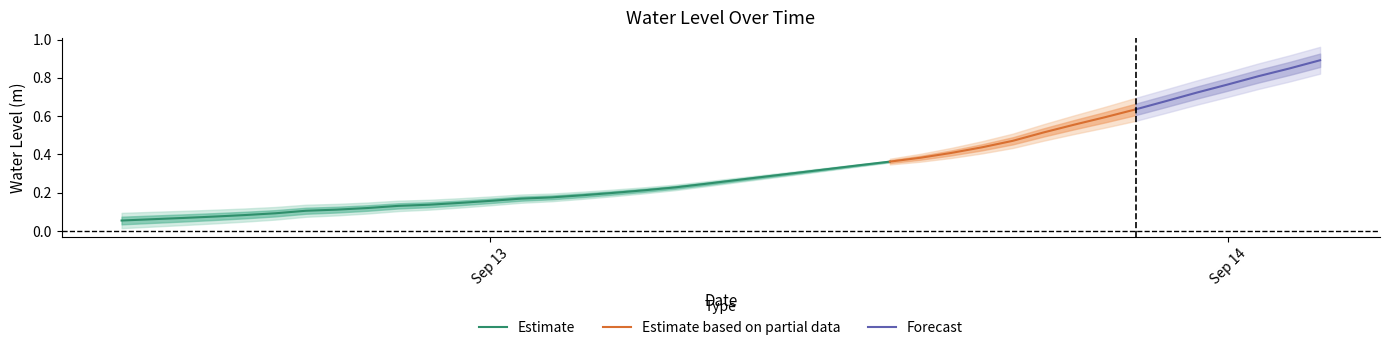

The value at 2024-09-12 13:00:00 is 0.0. True or false?

False